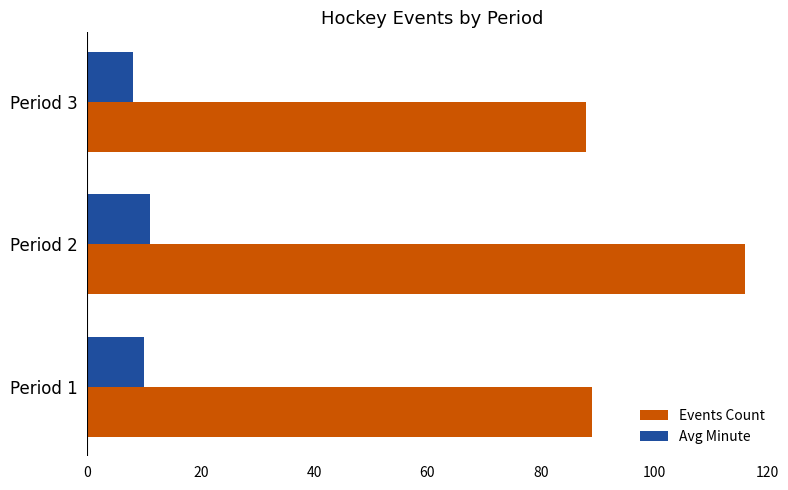

Is it true that Events Count equals 138 at Period 3?

False